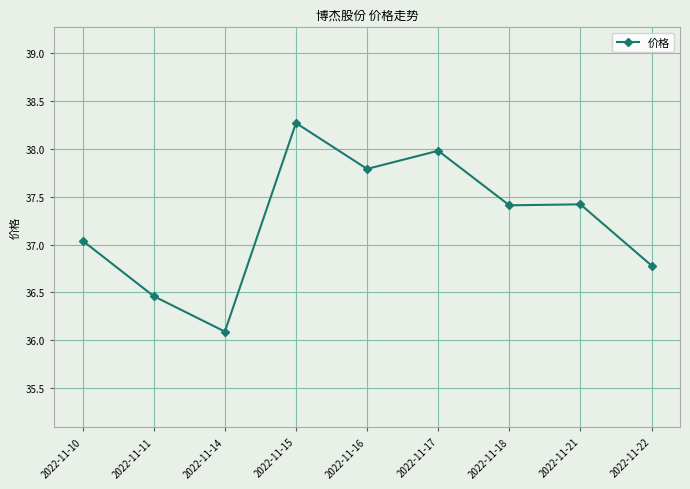

At which category does the data reach its first local peak?

2022-11-15